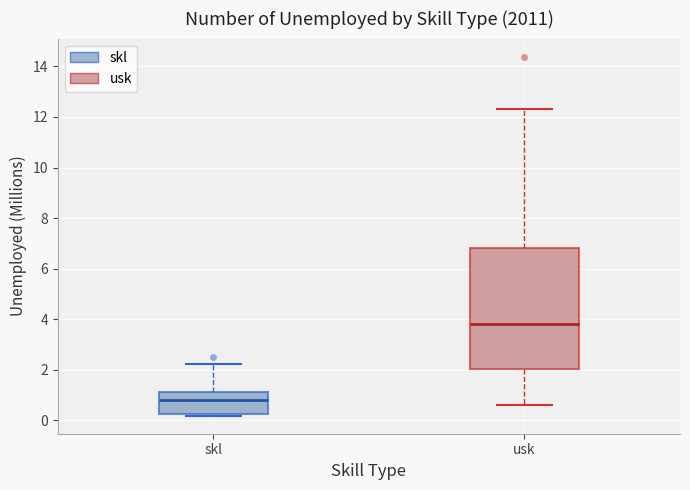

Which box's median line is the highest?

usk